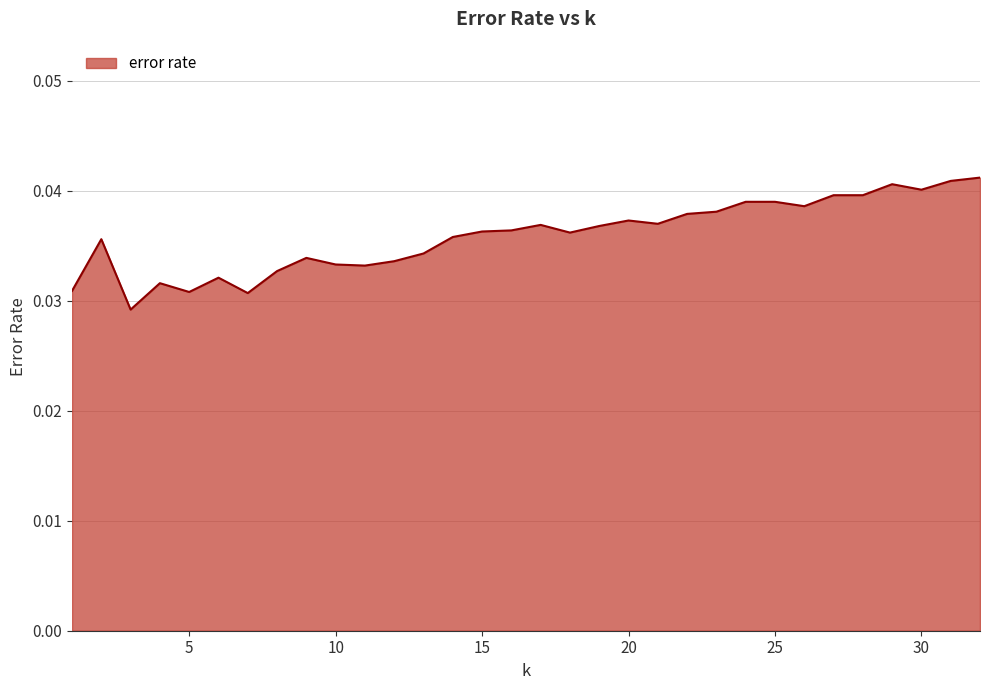

How many lines are shown in the chart?

1